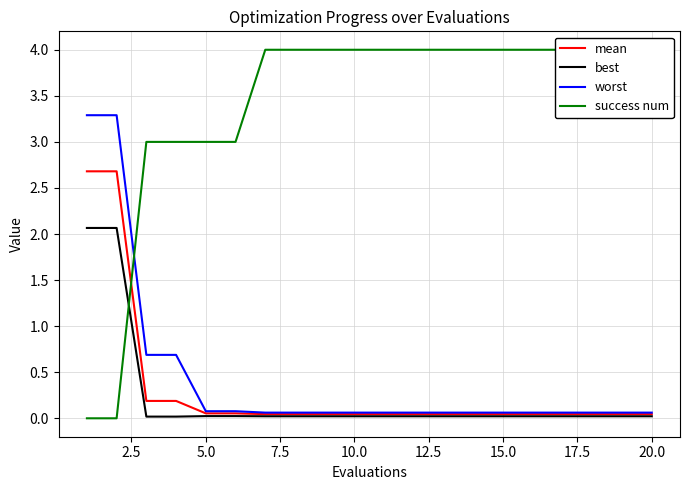

The value of worst at 20.0 is 0.1. True or false?

True